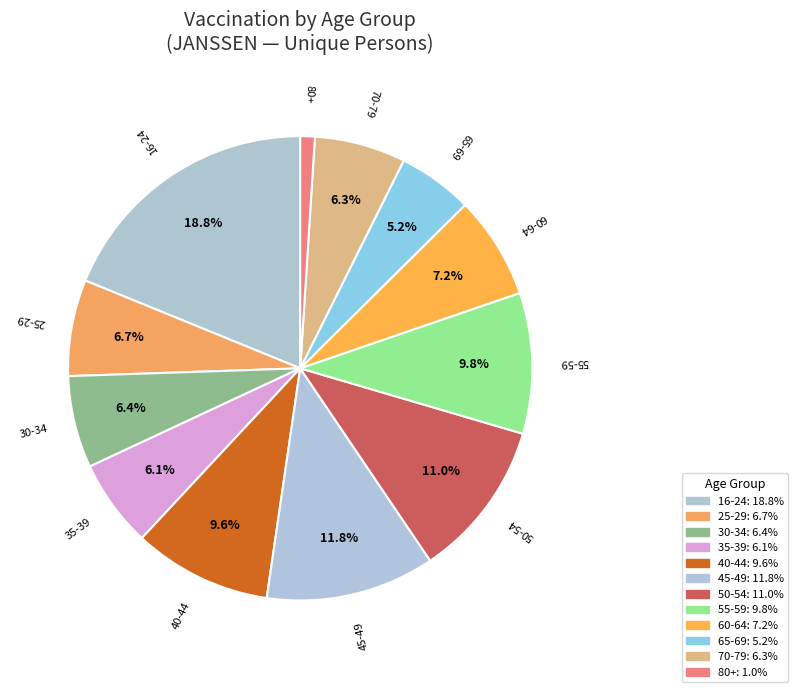

What is the largest slice in the pie chart?

16-24